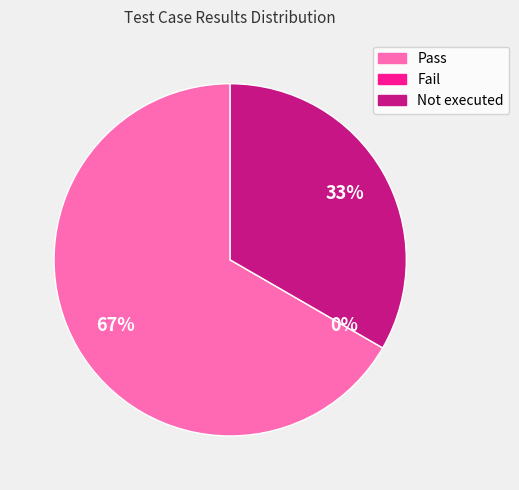

The Pass slice represents 67% of the pie. True or false?

True